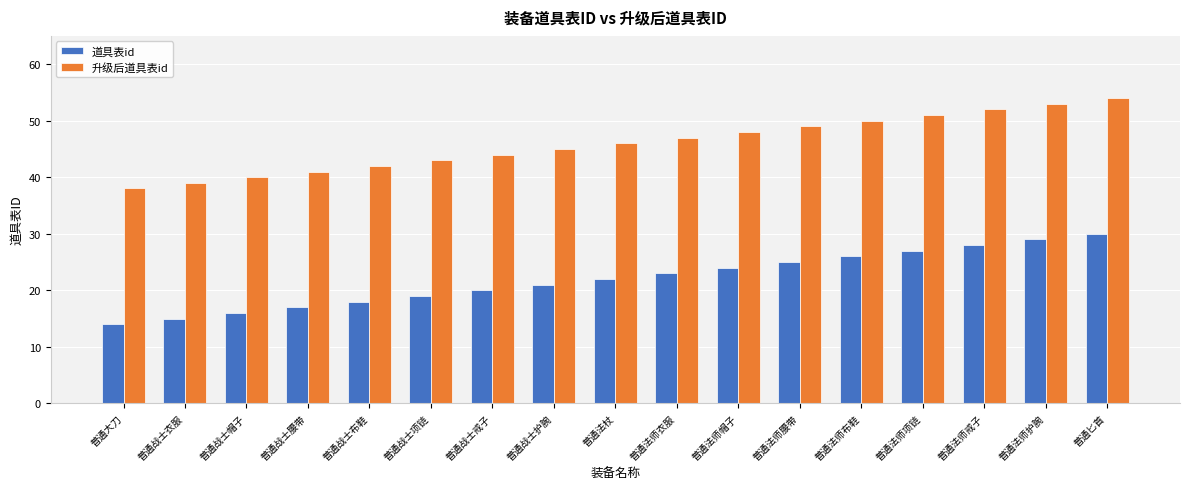

How many distinct data groups are displayed?

2